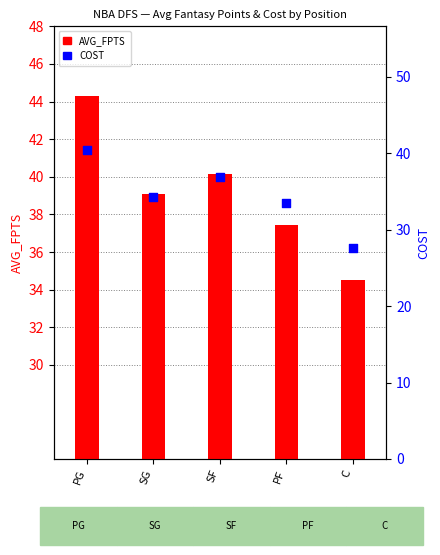

What are all the series names shown in the legend?

AVG_FPTS, COST